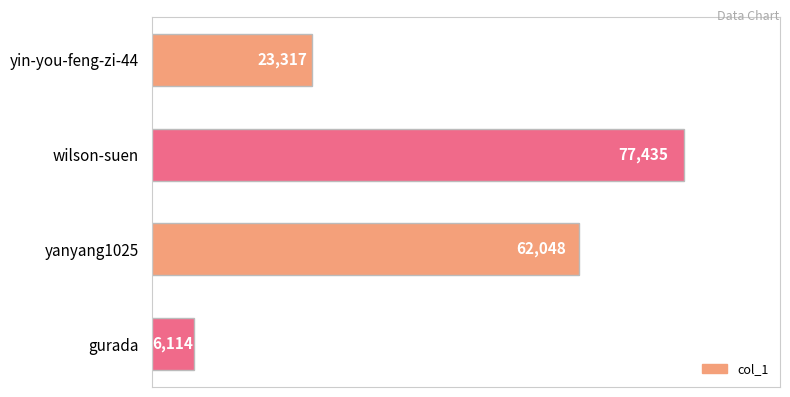

Reading bottom to top, extract all data points from this chart.

gurada=6114	yanyang1025=62048	wilson-suen=77435	yin-you-feng-zi-44=23317